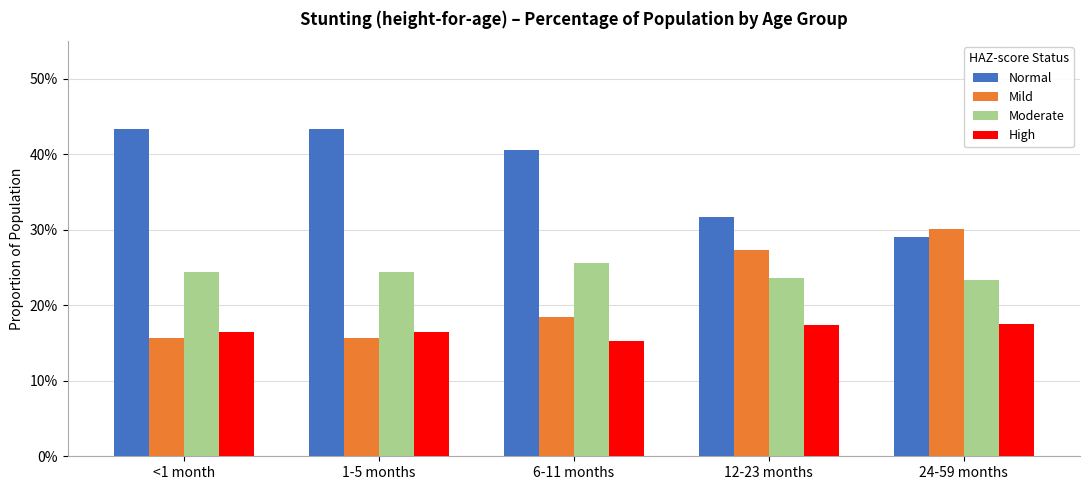

What are all the series names shown in the legend?

Normal, Mild, Moderate, High